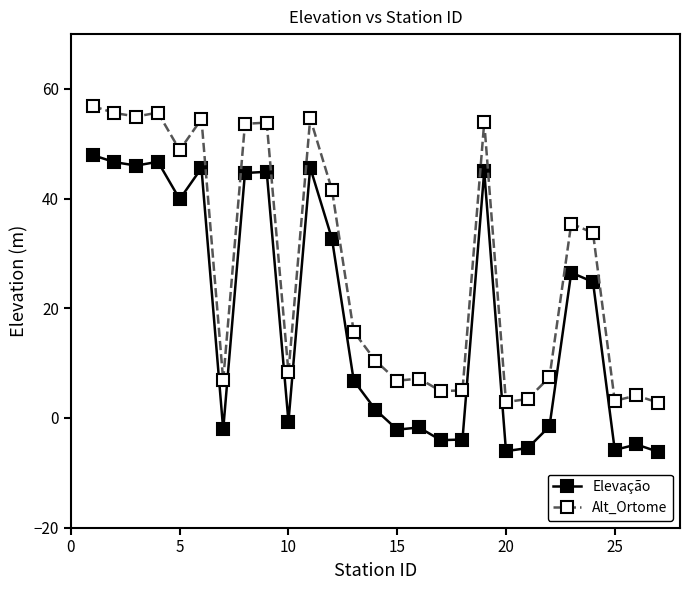

List the series in order of their overall mean, lowest first.

Elevação, Alt_Ortome